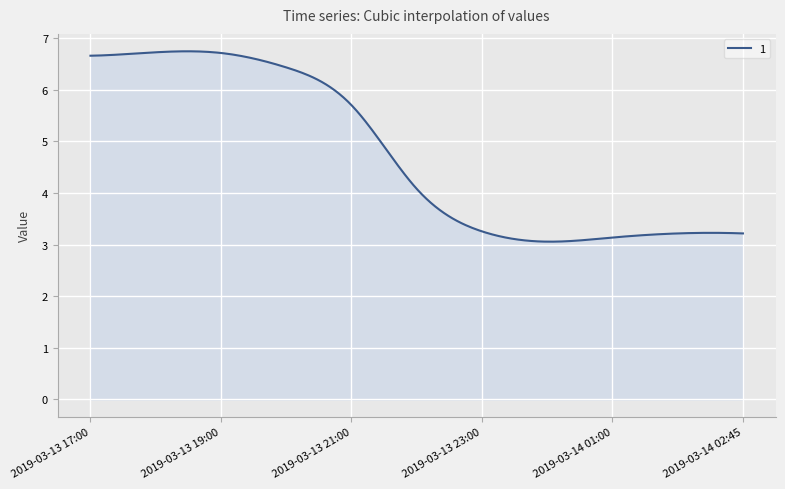

What is the difference between the maximum and minimum values?

3.7